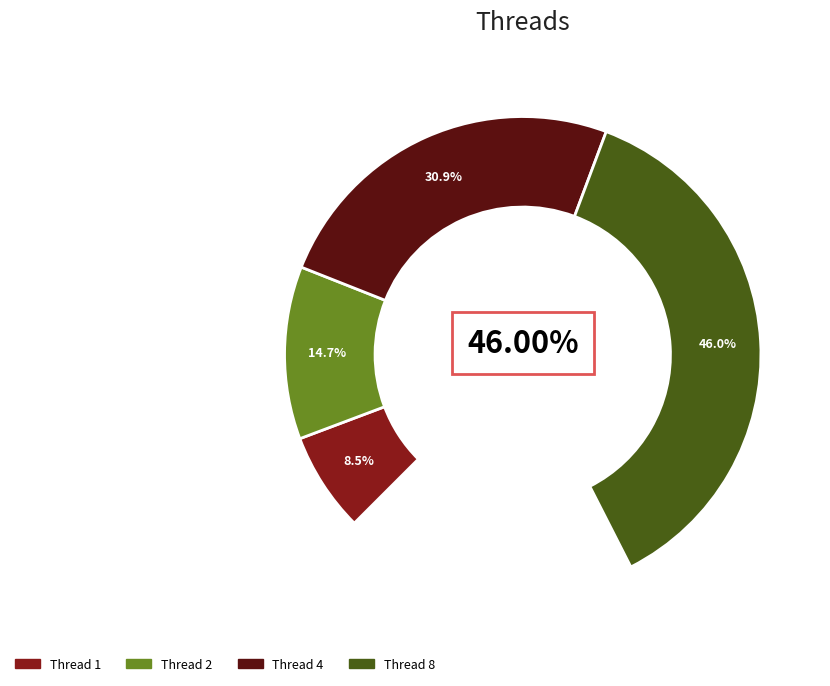

Is there any slice that represents more than half of the pie?

No